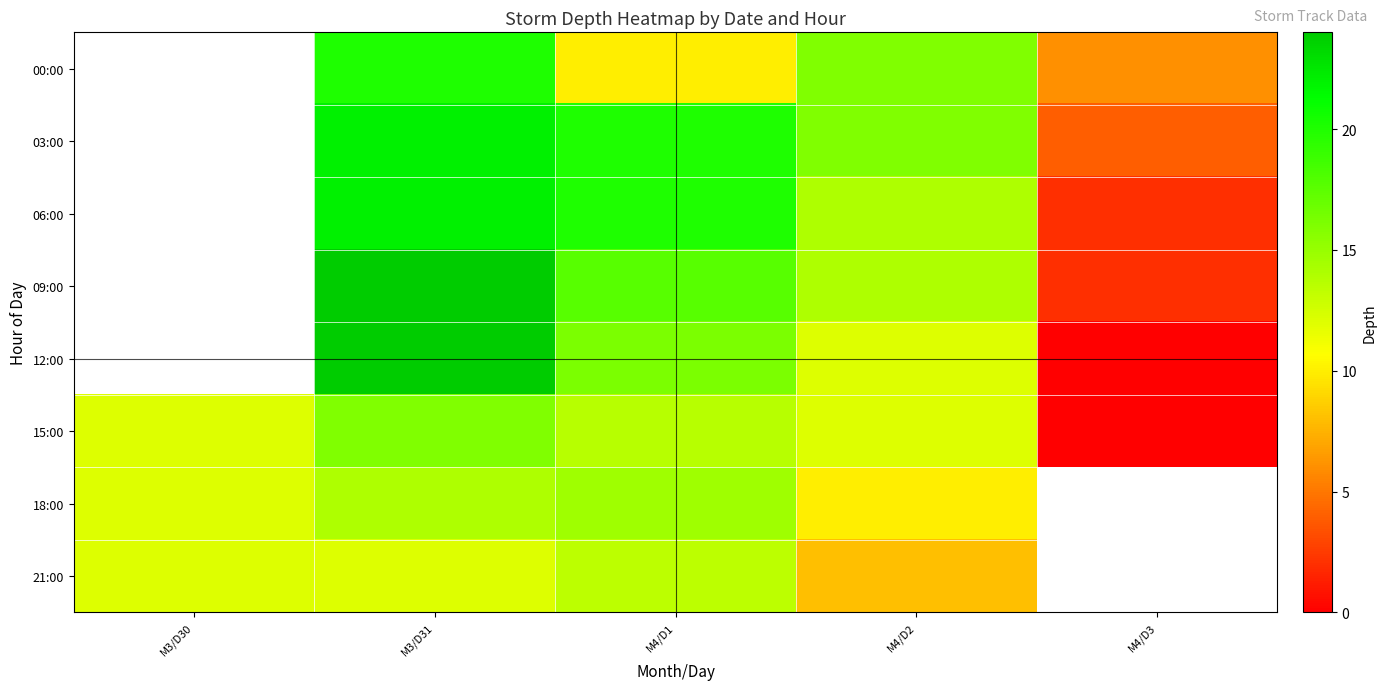

What is the sum of the row_5 values at M3/D31 and M3/D30?

28.0